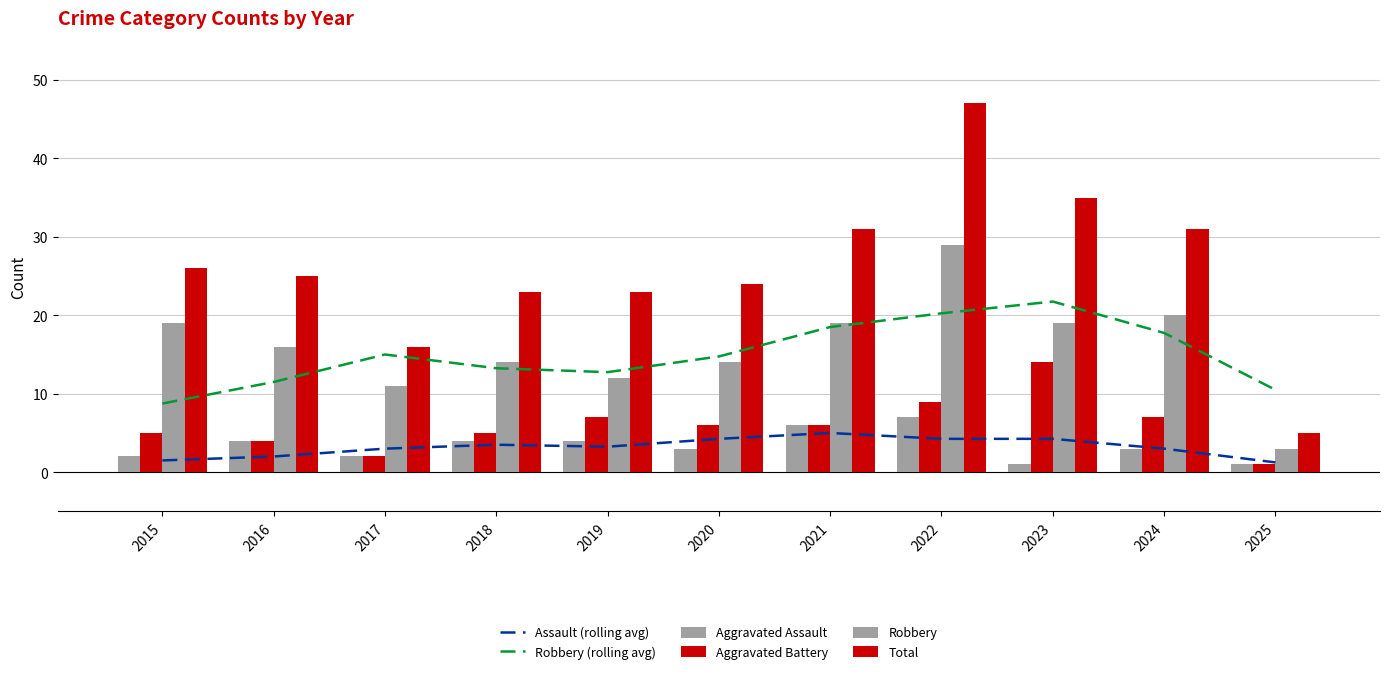

List the labels in order of Aggravated Battery value, largest first.

2023, 2022, 2019, 2024, 2020, 2021, 2015, 2018, 2016, 2017, 2025